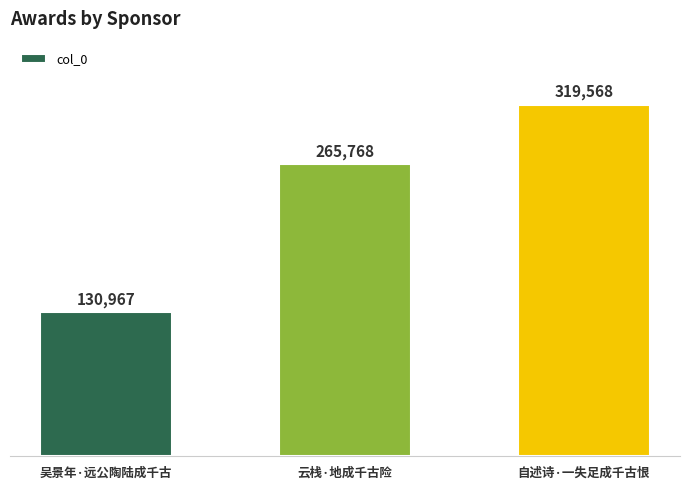

Rank the categories by value from highest to lowest.

自述诗·一失足成千古恨, 云栈·地成千古险, 吴景年·远公陶陆成千古